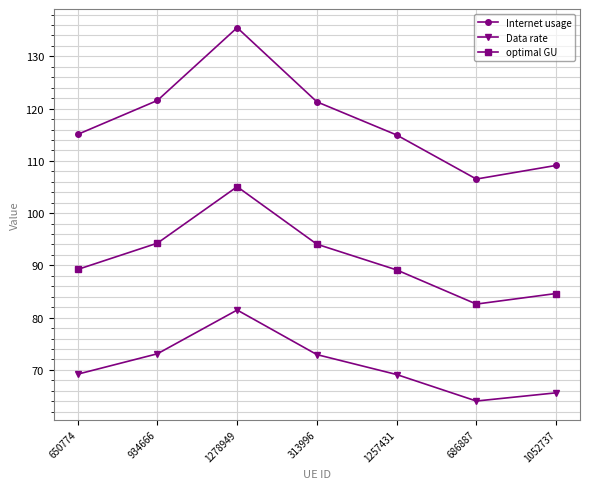

Which series changed the most between 650774 and 934666?

Internet usage